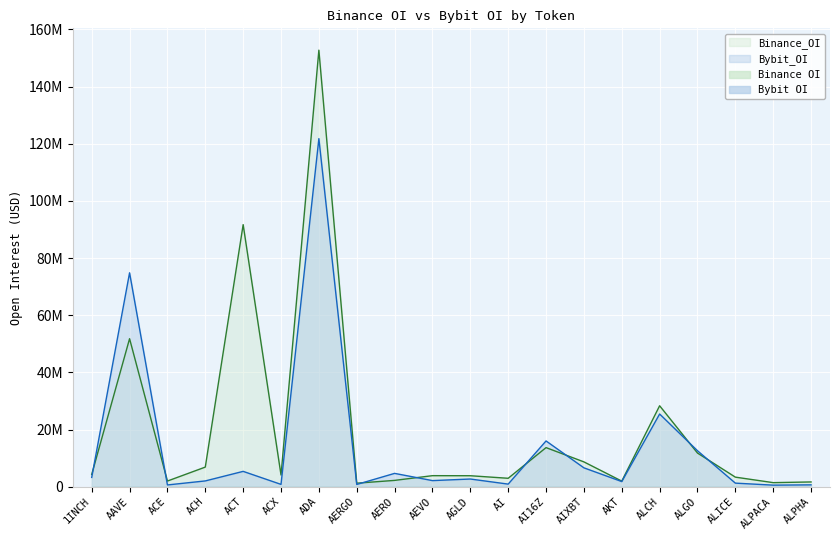

Reading right to left, list all the values displayed in this chart.

Bybit_OI: 641877	540947	1244585	12579431	25430588	1792520	6598910	16006430	901417	2683064	2128600	4657322	778761	121784541	807017	5360810	2016516	610360	74840839	3243391
Binance_OI: 1659252	1416442	3343304	11768472	28316687	1947494	8680338	13673822	2940605	3834189	3858370	2202640	1224092	152743104	4089125	91693996	6858229	1975782	51780990	4281451